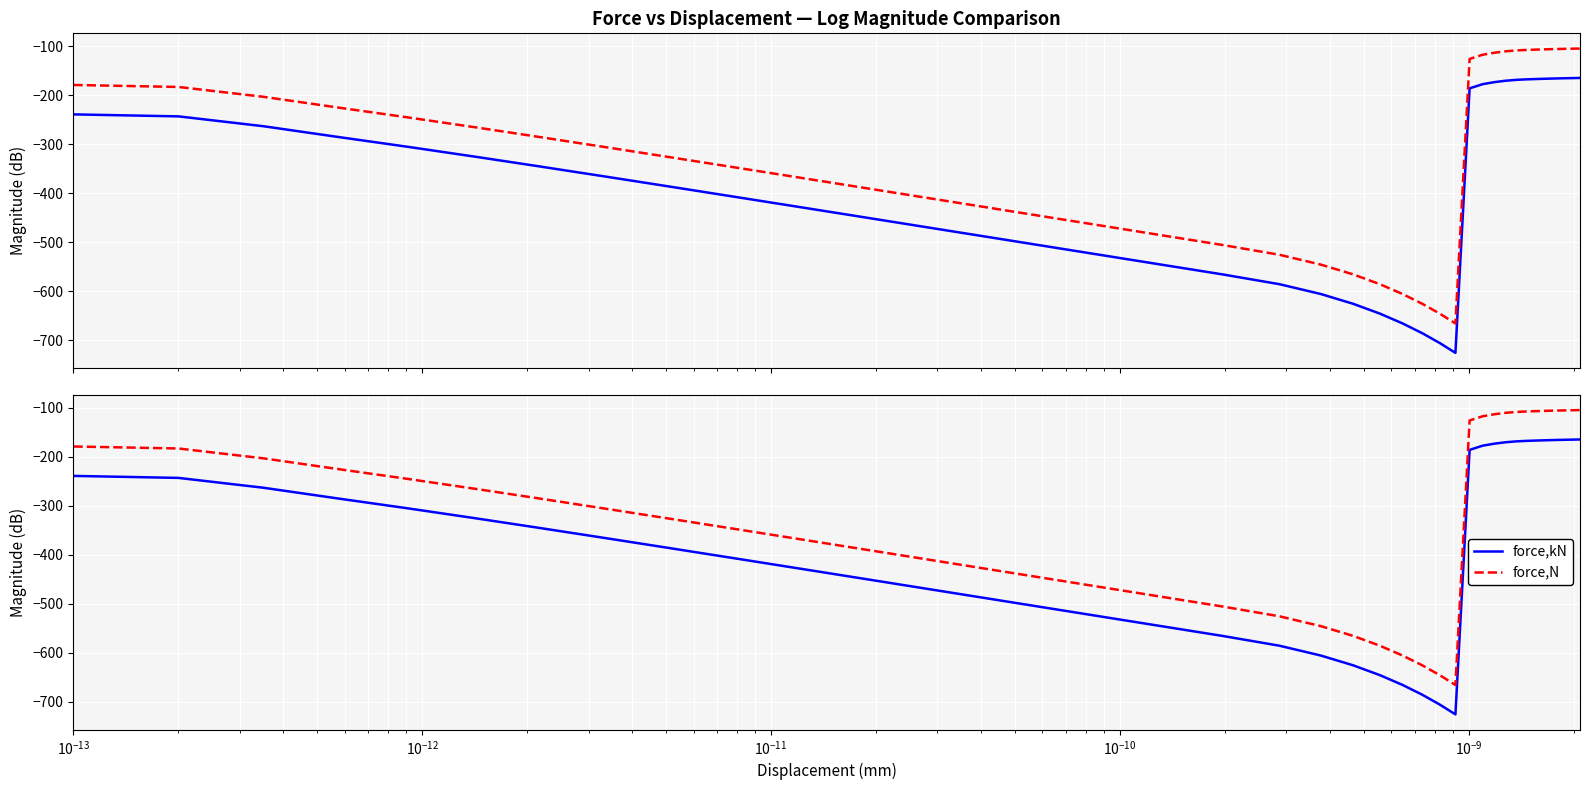

Which series has the largest range (max minus min)?

force,kN